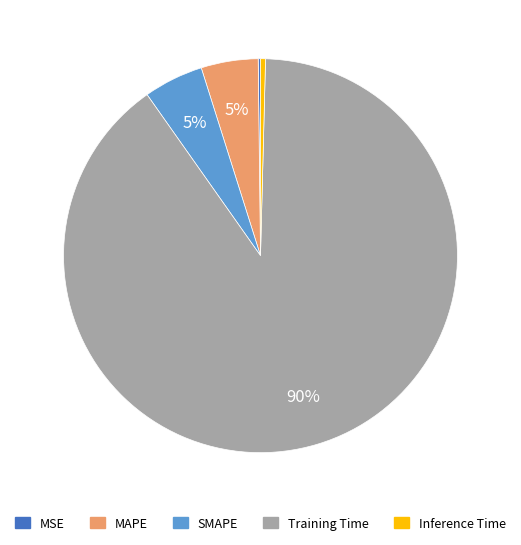

Do Training Time and MAPE together represent more than half of the pie?

Yes